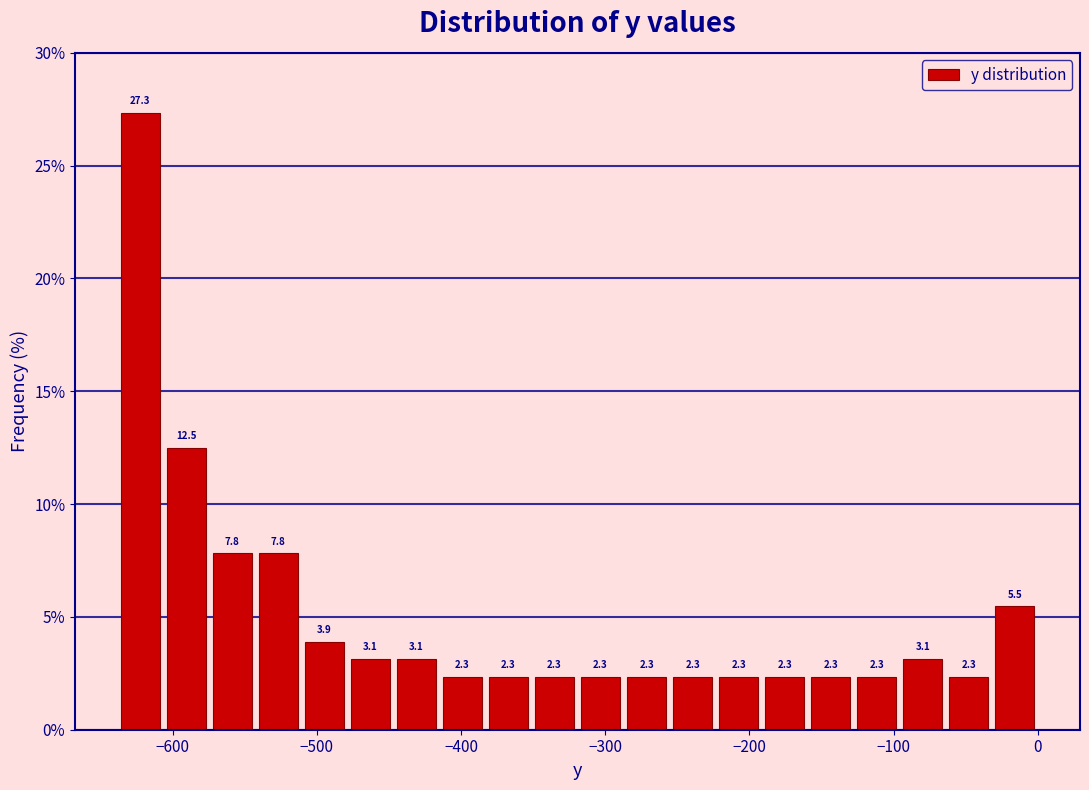

Read against the x-axis, roughly where is the centre of the tallest bar?

-620